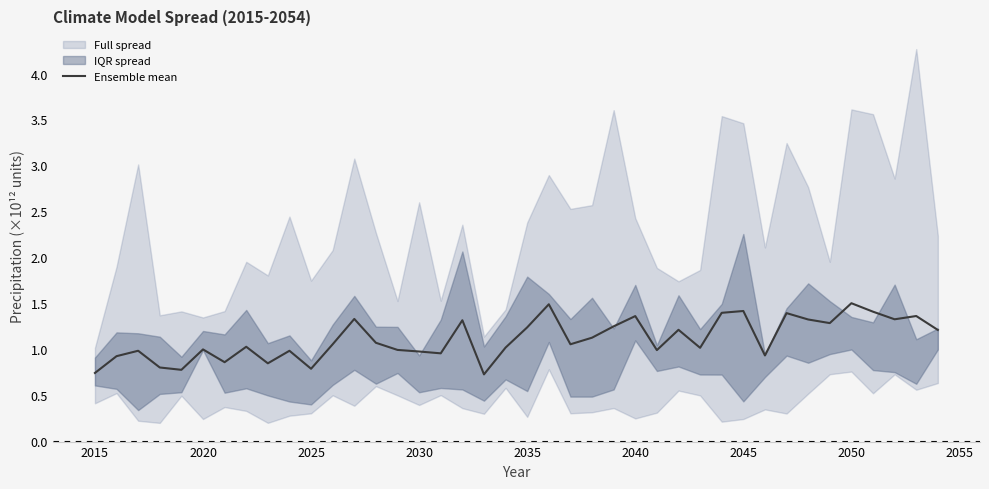

What is the highest value of the Ensemble mean series?

1.5